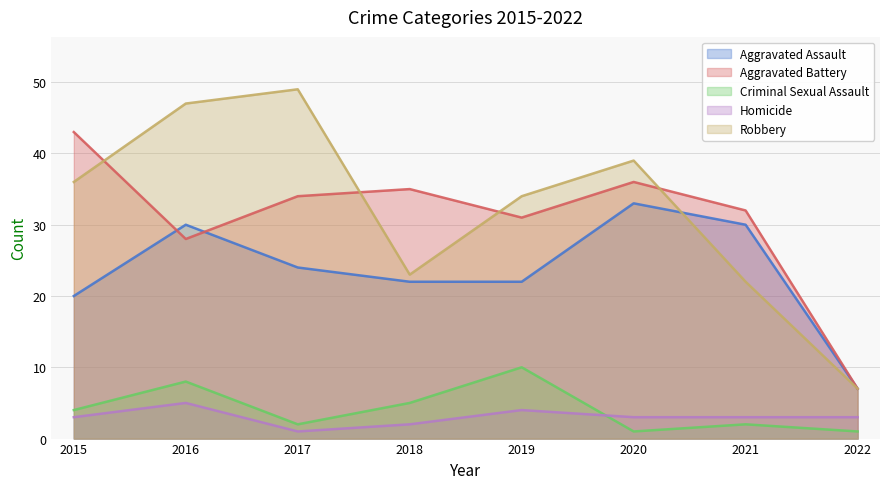

What is the value of the Homicide point at the 4th from the left?

2